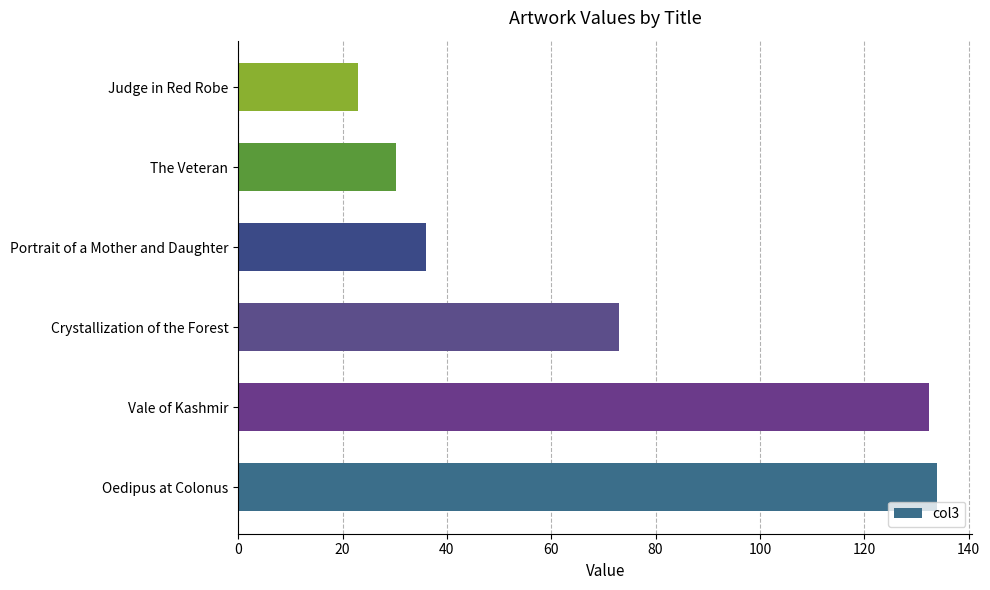

Reading bottom to top, extract all data points from this chart.

Oedipus at Colonus=134.0	Vale of Kashmir=132.4	Crystallization of the Forest=73.0	Portrait of a Mother and Daughter=36.0	The Veteran=30.3	Judge in Red Robe=23.0